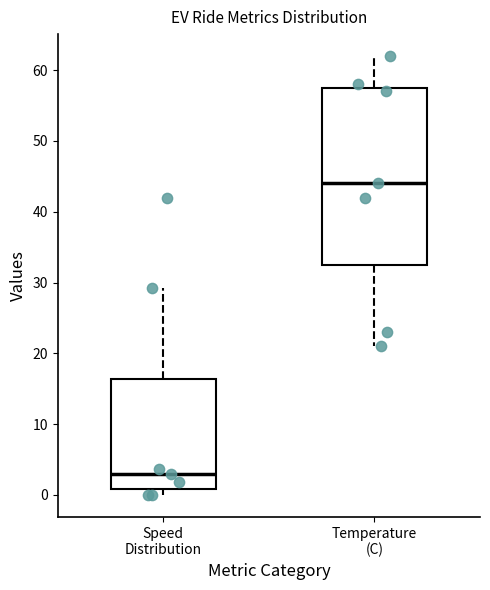

Reading left to right, transcribe this box plot: for each box, give where its median line is, the range the box spans, and where its two whiskers end, as read against the y-axis. The values are not printed on the chart, so give them approximately, as read against the axis.

Speed Distribution: median 3, box 1 to 16, whiskers 0 to 29
Temperature (C): median 44, box 33 to 58, whiskers 21 to 62